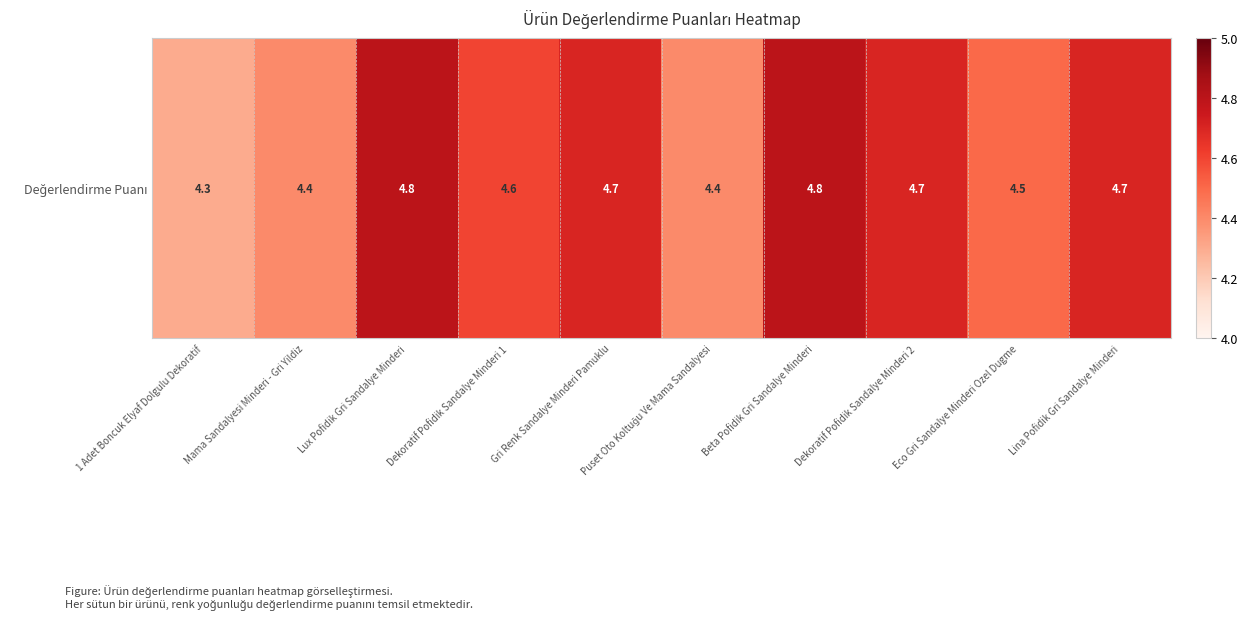

Rank the categories by value from highest to lowest.

Lux Pofidik Gri Sandalye Minderi, Beta Pofidik Gri Sandalye Minderi, Gri Renk Sandalye Minderi Pamuklu, Dekoratif Pofidik Sandalye Minderi 2, Lina Pofidik Gri Sandalye Minderi, Dekoratif Pofidik Sandalye Minderi 1, Eco Gri Sandalye Minderi Ozel Dugme, Mama Sandalyesi Minderi - Gri Yildiz, Puset Oto Koltuğu Ve Mama Sandalyesi, 1 Adet Boncuk Elyaf Dolgulu Dekoratif